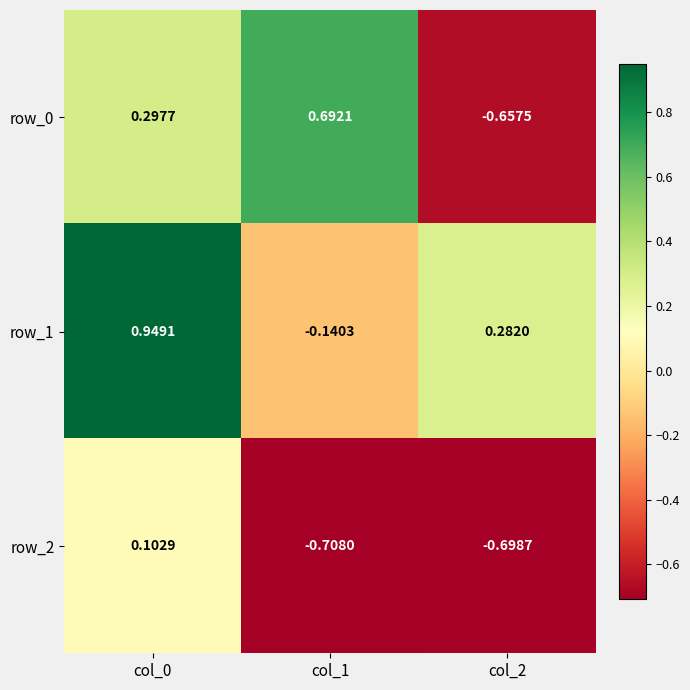

What is the total value across all series at col_0?

1.3